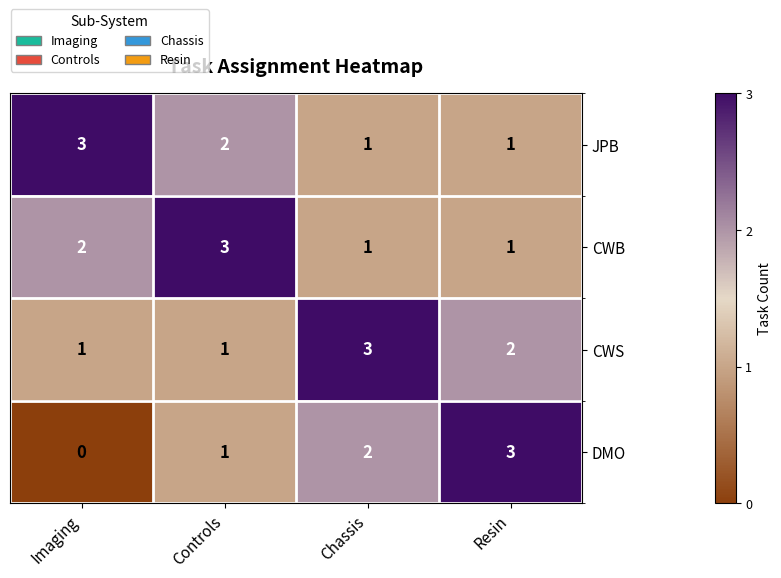

Where does the CWS series first go above 2?

Chassis